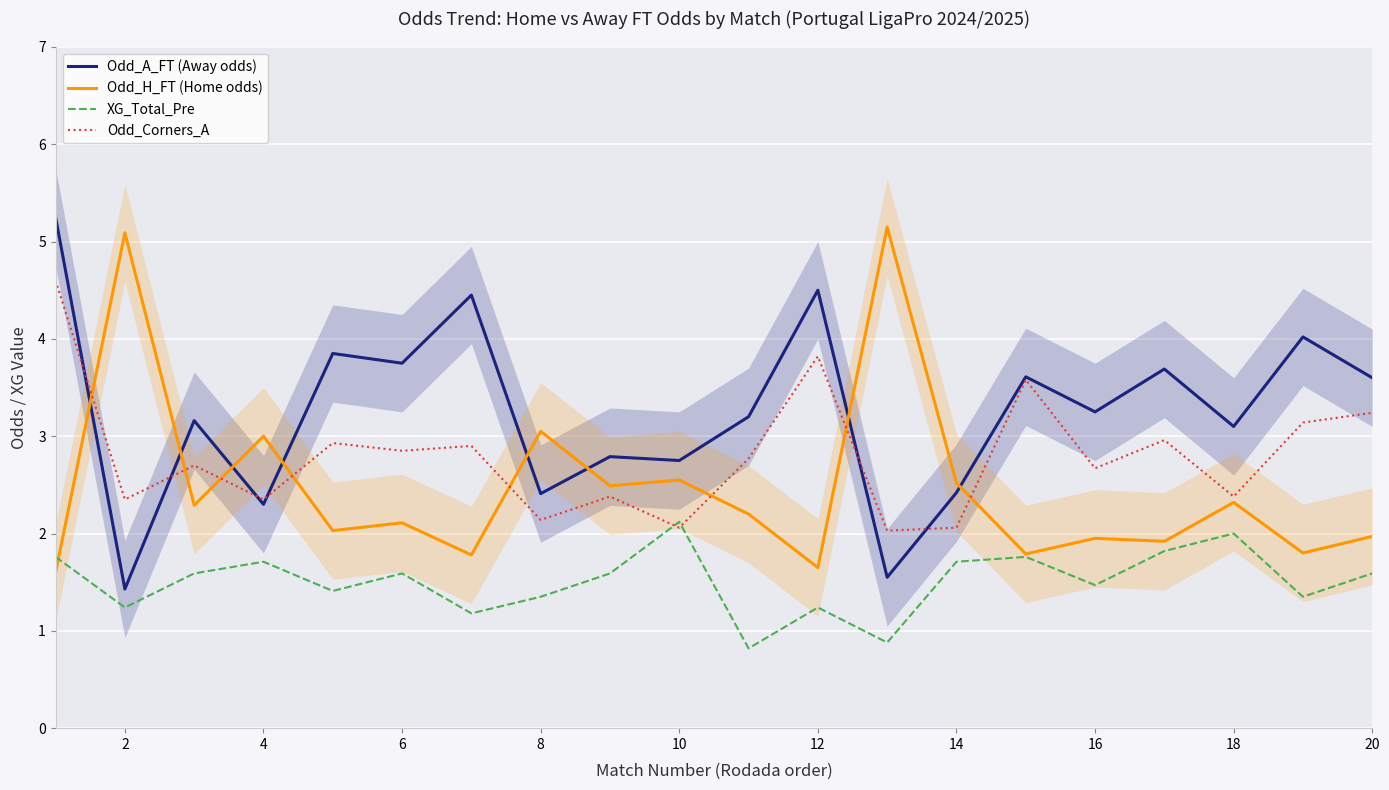

What is the maximum value for Odd_Corners_A?

4.6